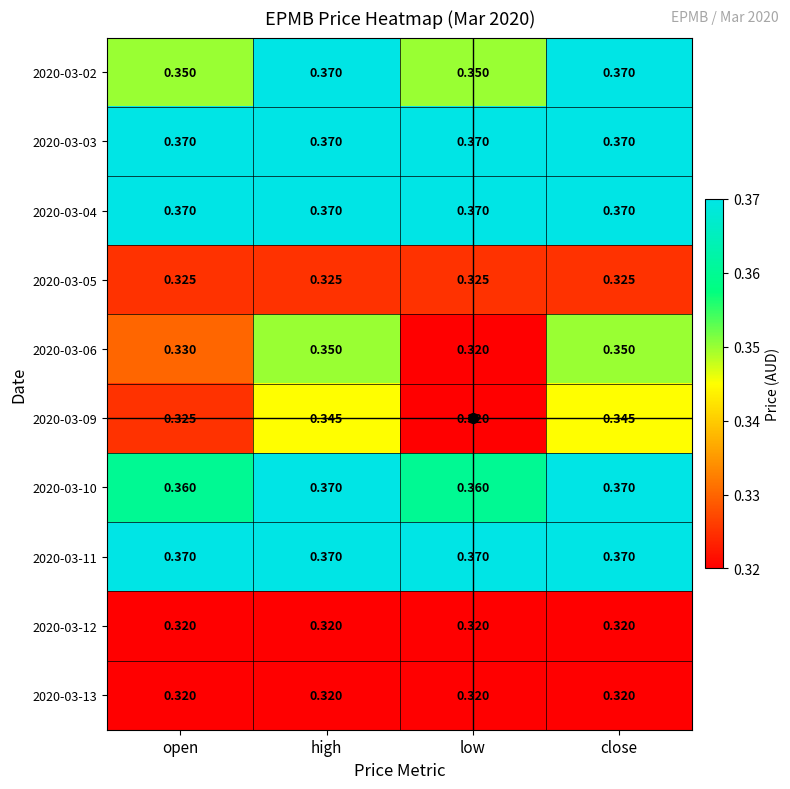

Is the value of 2020-03-10 at open greater than the value of 2020-03-13 at open?

Yes